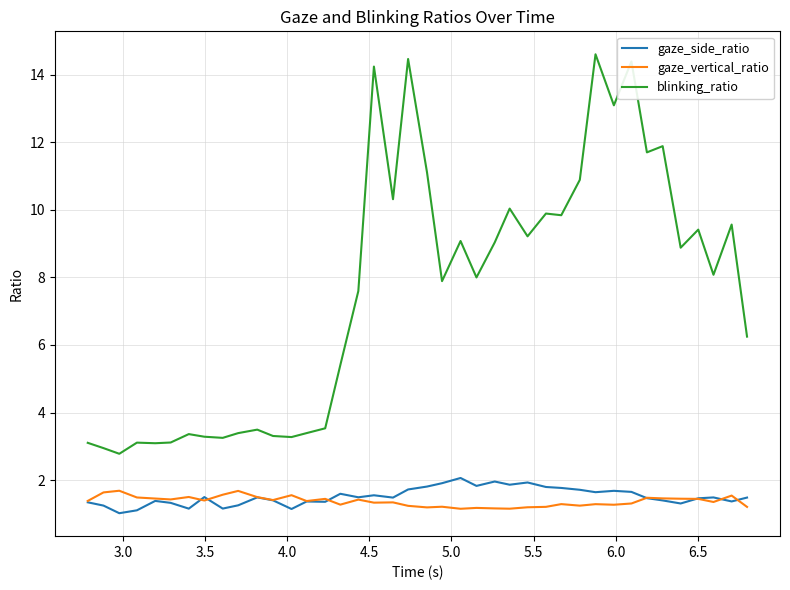

What is the minimum value shown in the chart?

1.0